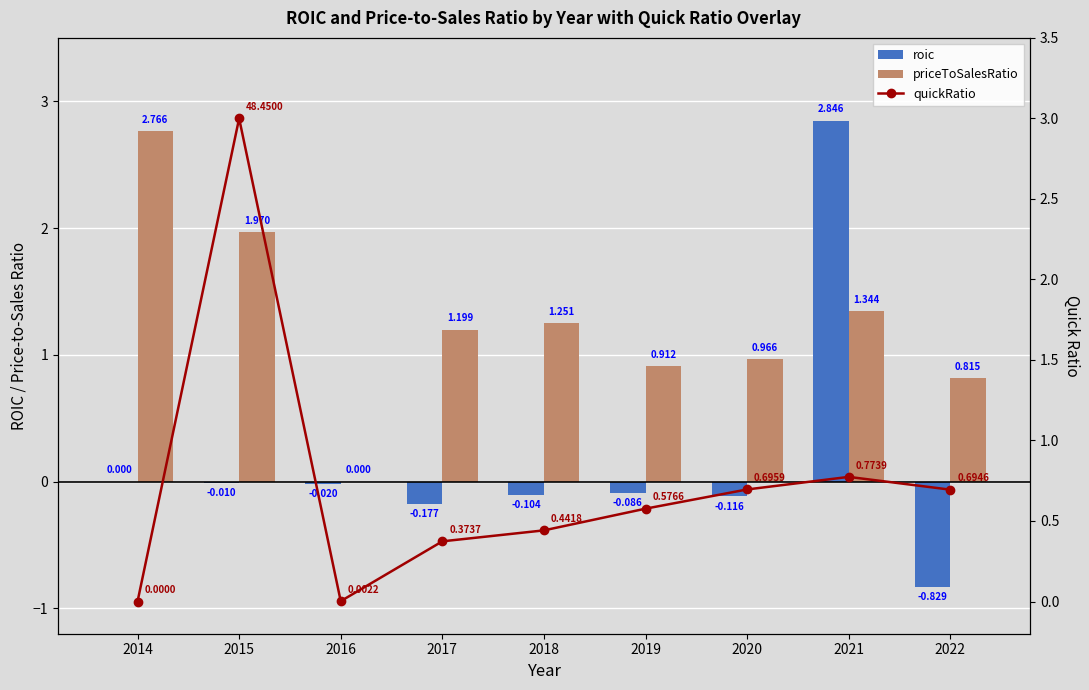

What is the average value of the priceToSalesRatio series?

1.2